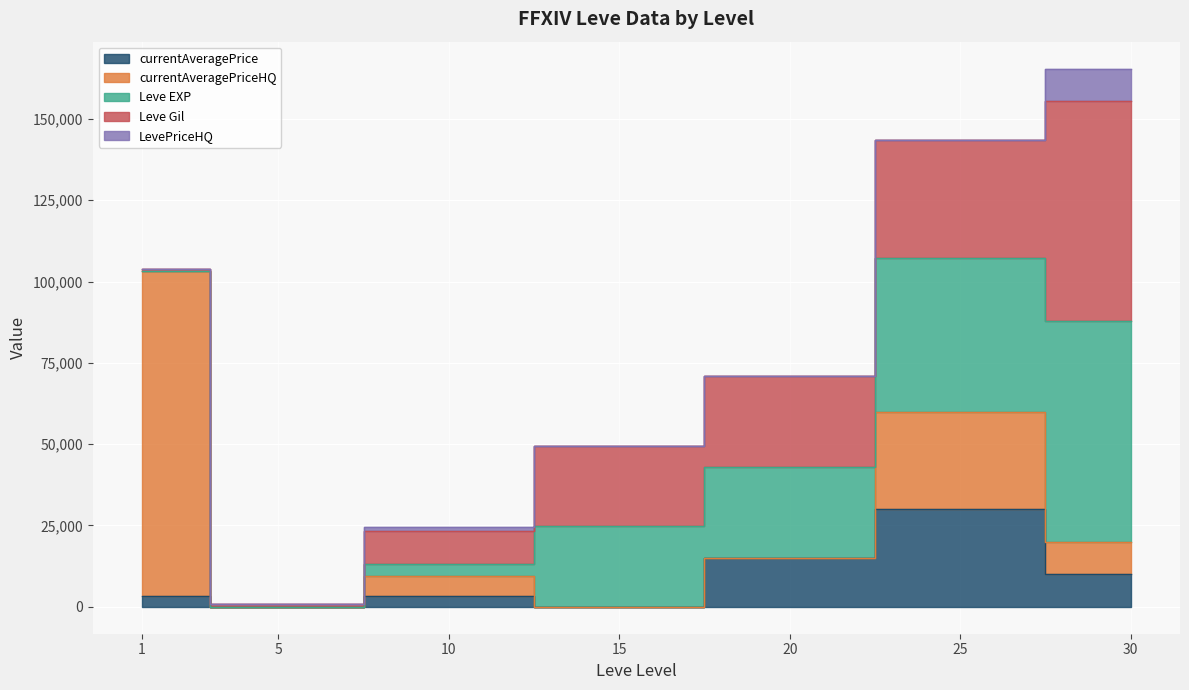

The LevePriceHQ series shows 4590.4 at 1. True or false?

False